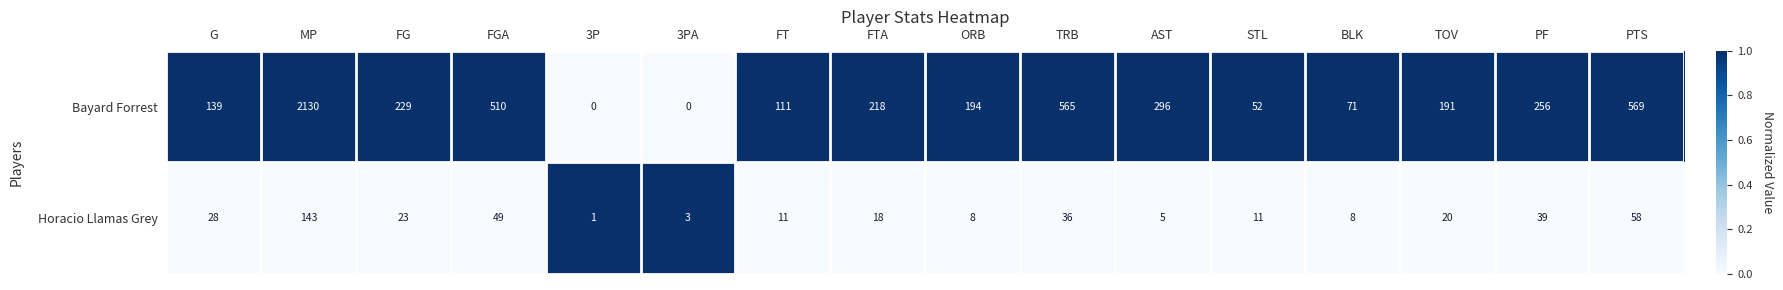

How many data points does each series have?

16